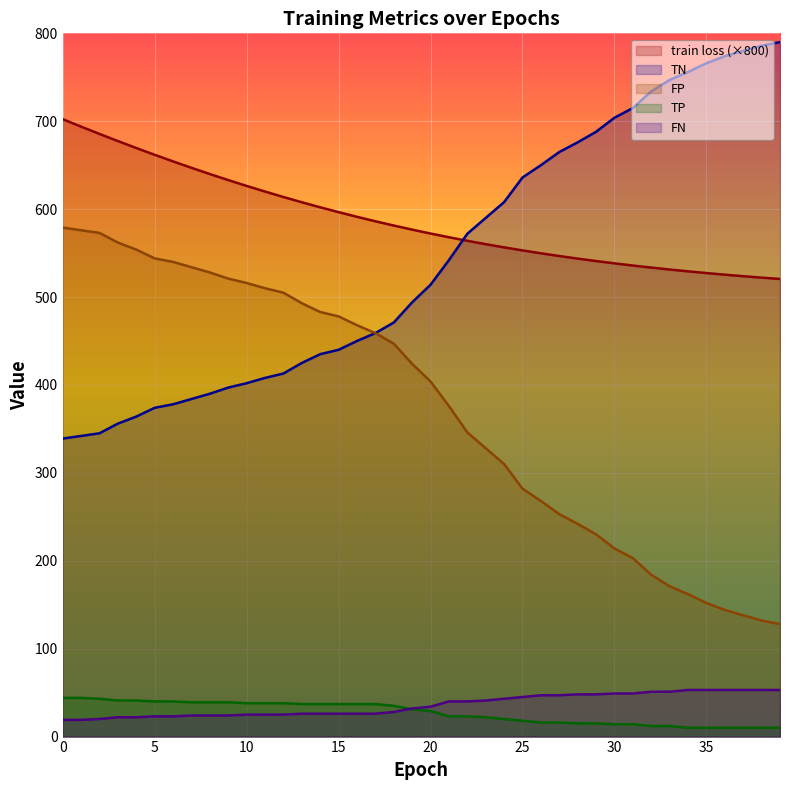

What is the average value of the FN series?

35.9